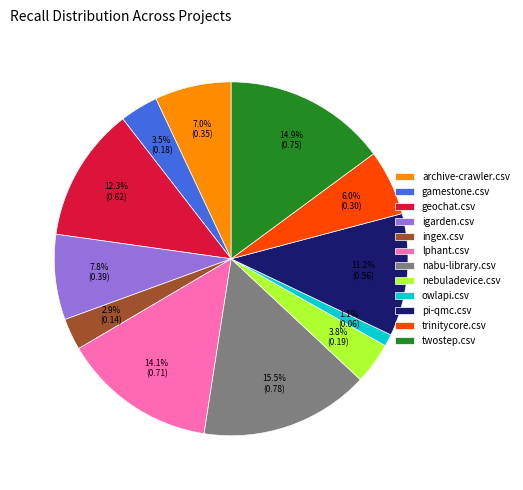

Which category has the smallest portion of the pie?

owlapi.csv